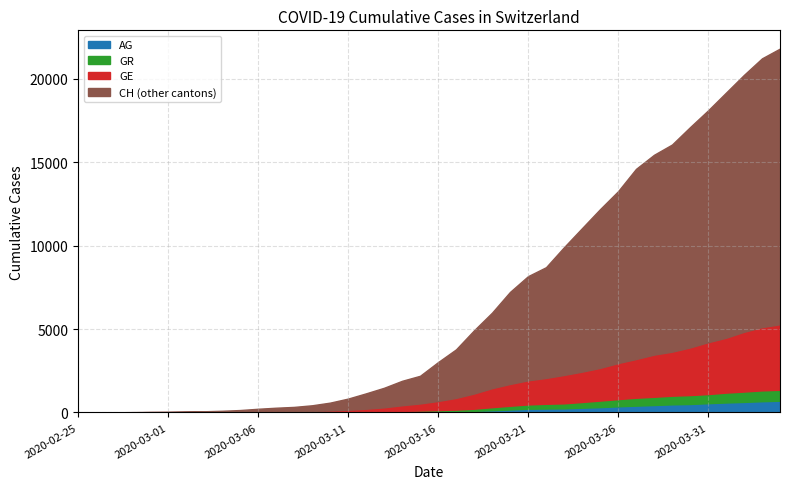

True or false: GE has more than 0 interior local peaks.

False